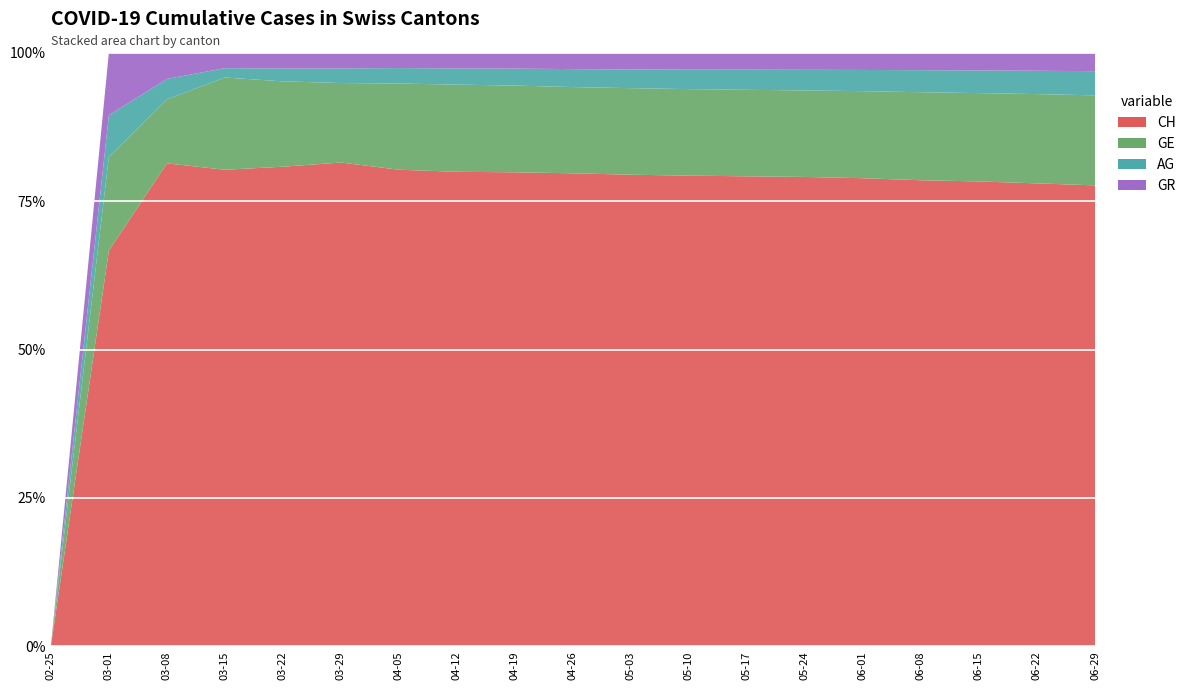

Reading left to right, what are all the values shown in this chart?

CH: 0	38	332	2196	8706	16058	22049	26336	28867	29800	30295	30576	30726	30814	31131	31703	32181	33081	33970
GE: 0	9	44	425	1549	2638	3987	4837	5282	5432	5559	5620	5653	5680	5788	5988	6115	6379	6632
AG: 0	4	14	43	235	485	714	897	1032	1131	1200	1263	1314	1354	1410	1499	1568	1667	1782
GR: 0	6	18	71	284	519	708	870	964	1029	1072	1097	1107	1117	1143	1183	1223	1285	1355